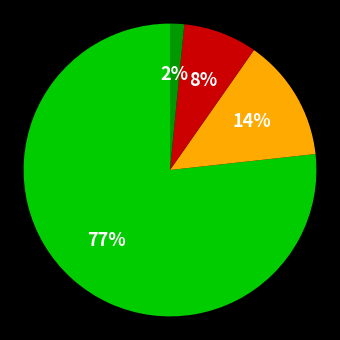

Does any single category account for the majority?

Yes